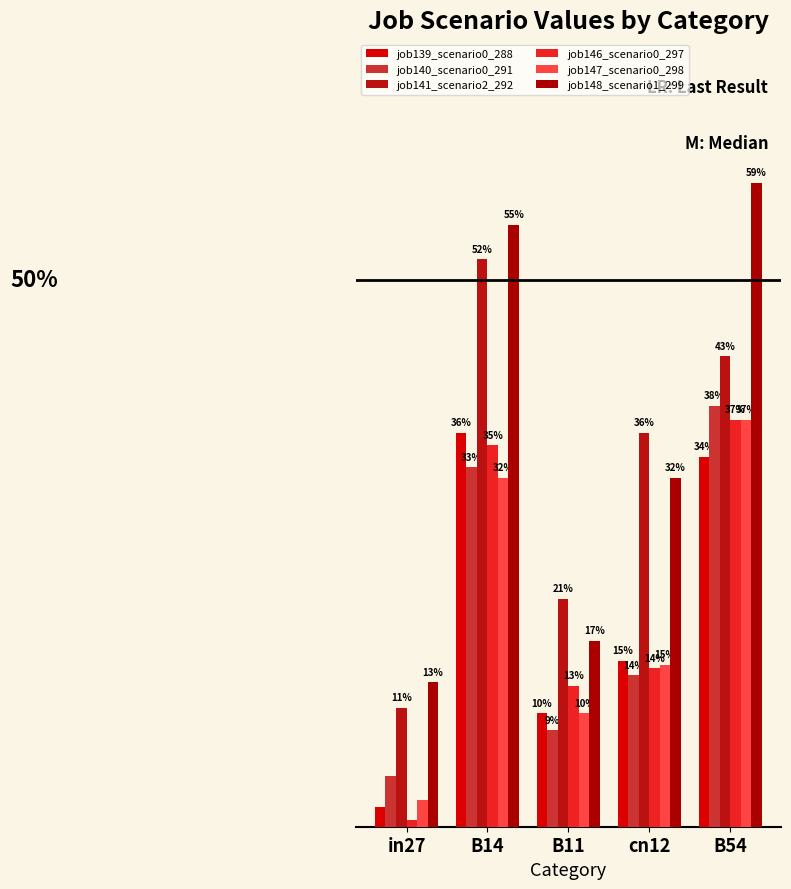

Are the bars grouped side by side (vs. stacked)?

Yes